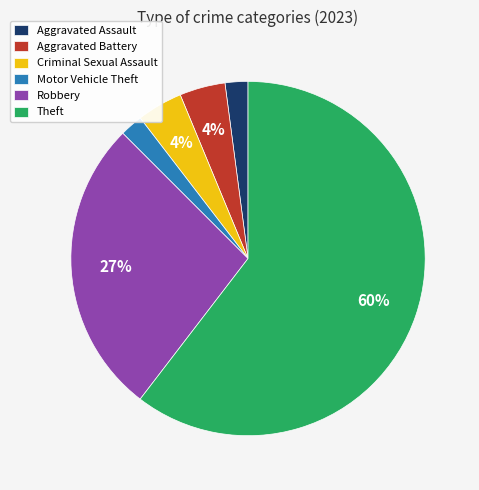

To the nearest percent, what is the average slice percentage?

17%